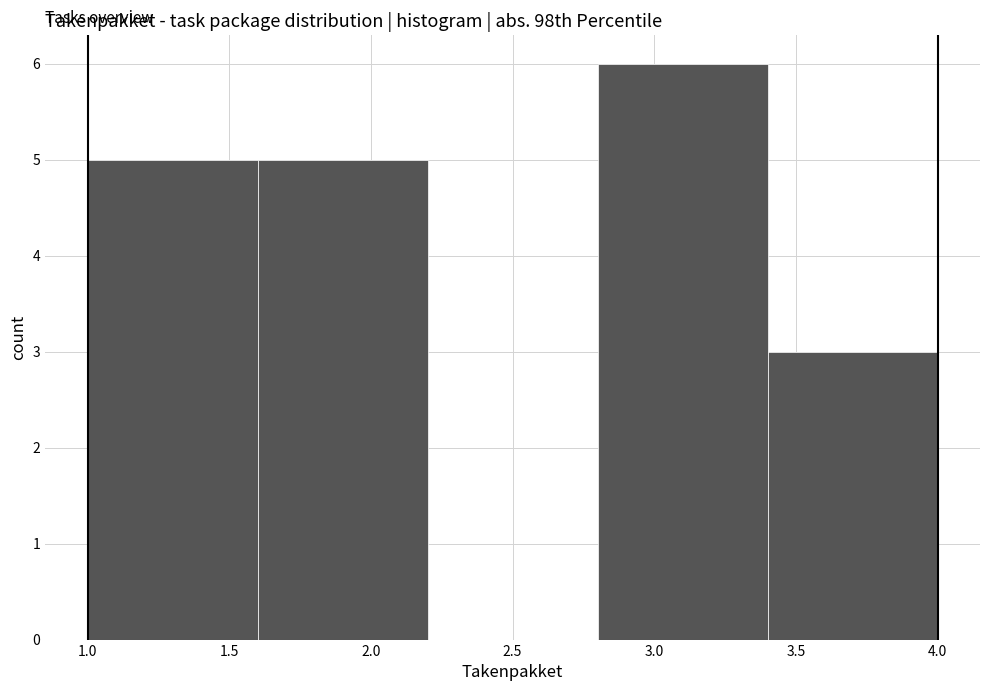

Reading left to right, list every bar in this chart as the range it spans on the x-axis followed by its height. The values are not printed on the chart, so give them approximately, as read against the axis.

1.0 to 1.6: 5
1.6 to 2.2: 5
2.2 to 2.8: 0
2.8 to 3.4: 6
3.4 to 4.0: 3